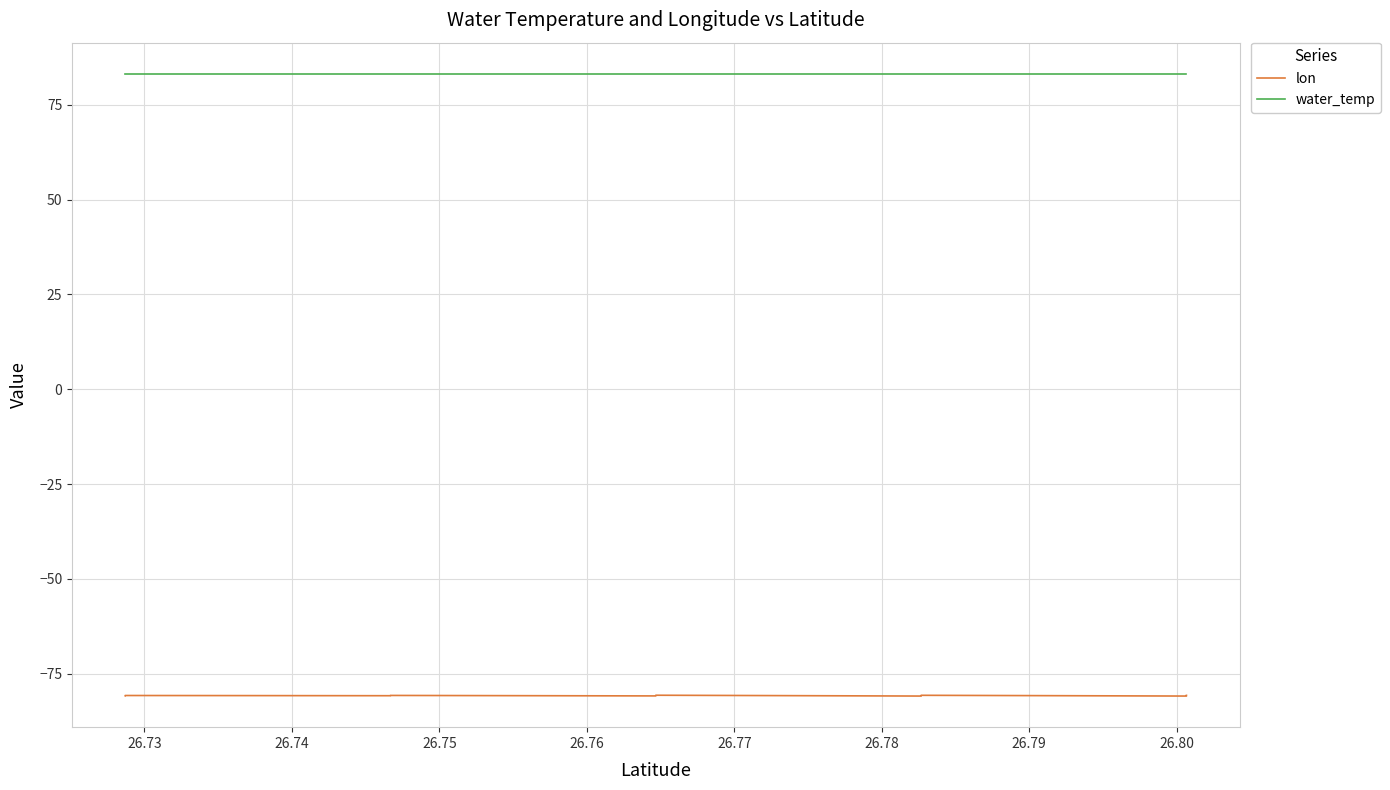

True or false: lon and water_temp cross at least once.

False